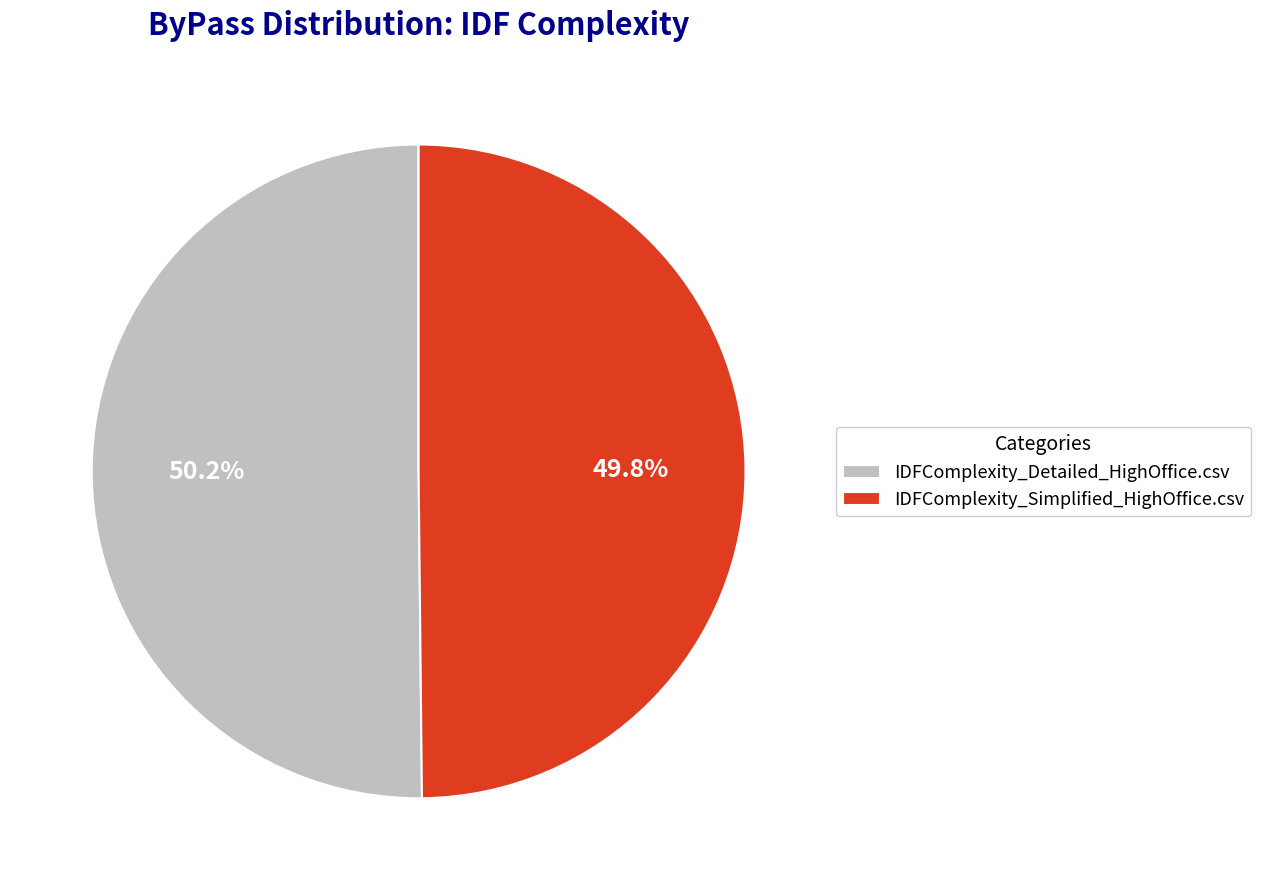

What is the ratio of the value at IDFComplexity_Simplified_HighOffice.csv to the value at IDFComplexity_Detailed_HighOffice.csv?

1.0